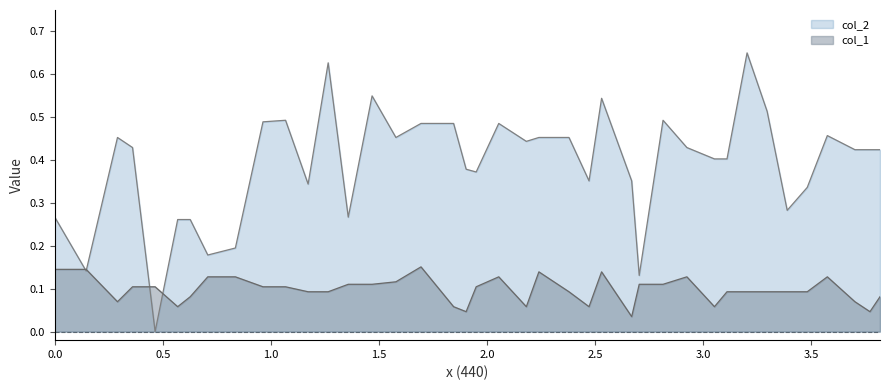

Where is the first local maximum for col_2?

0.29024944